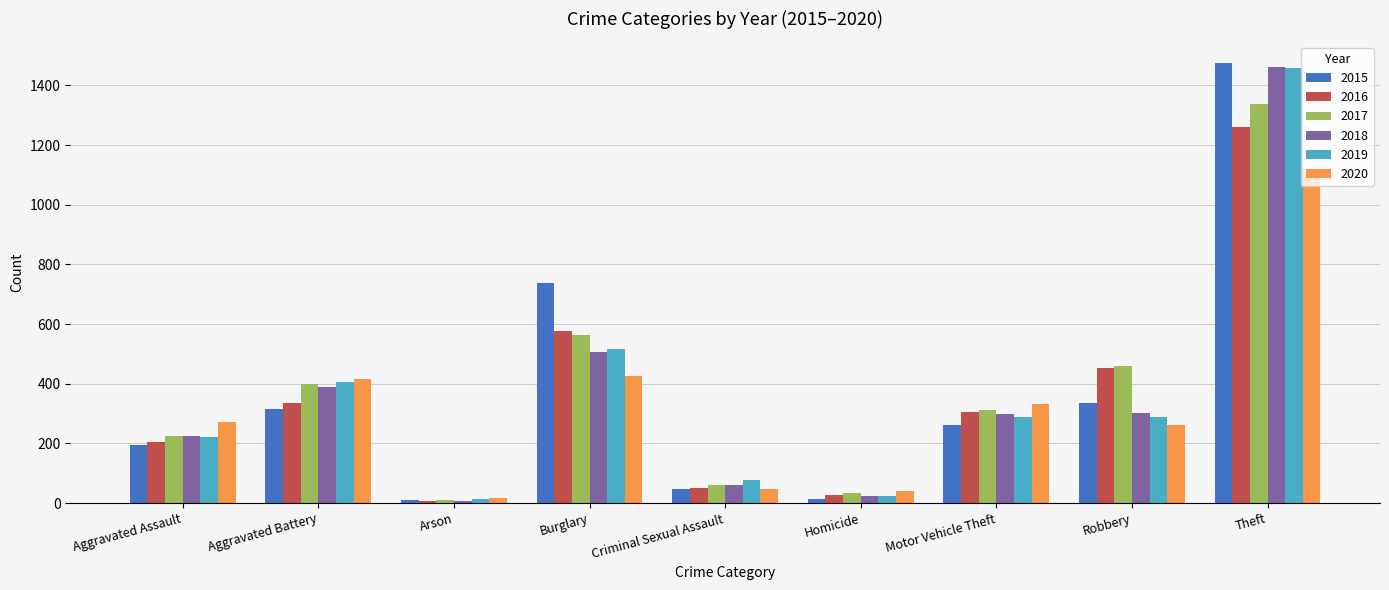

Is the value of 2015 at Motor Vehicle Theft greater than the value of 2019 at Aggravated Assault?

Yes